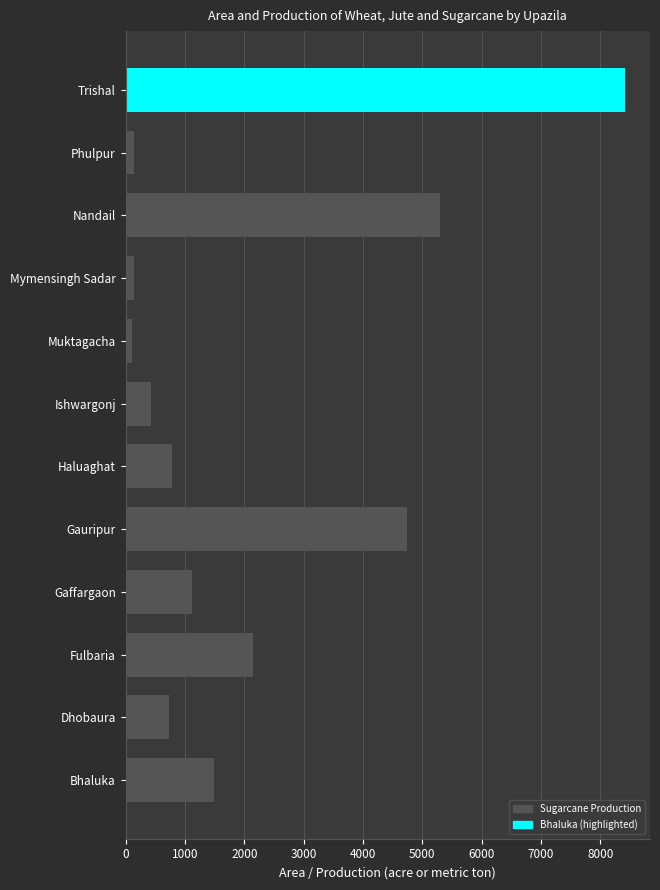

Is it true that the value at Trishal is 8417?

True